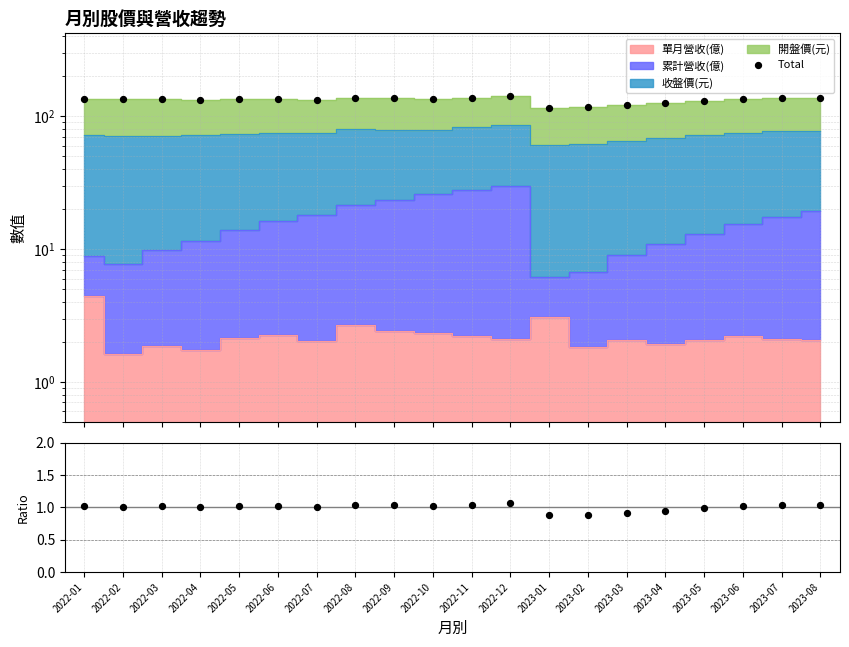

What is the total value across all series at 2023-01?

117.4